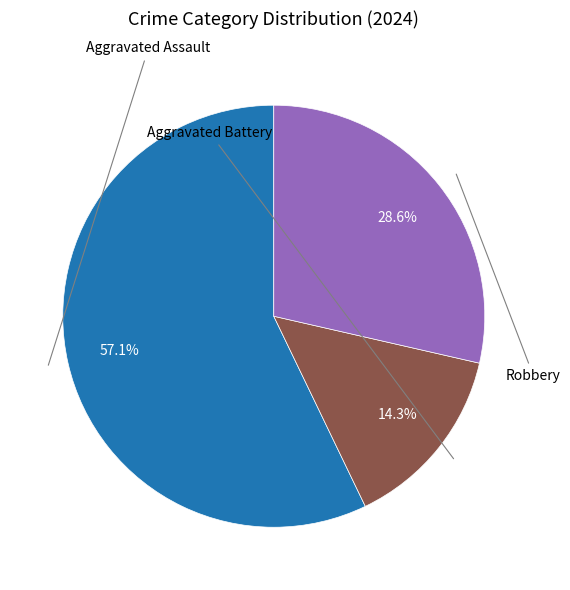

Do Aggravated Battery and Aggravated Assault together represent more than half of the pie?

Yes